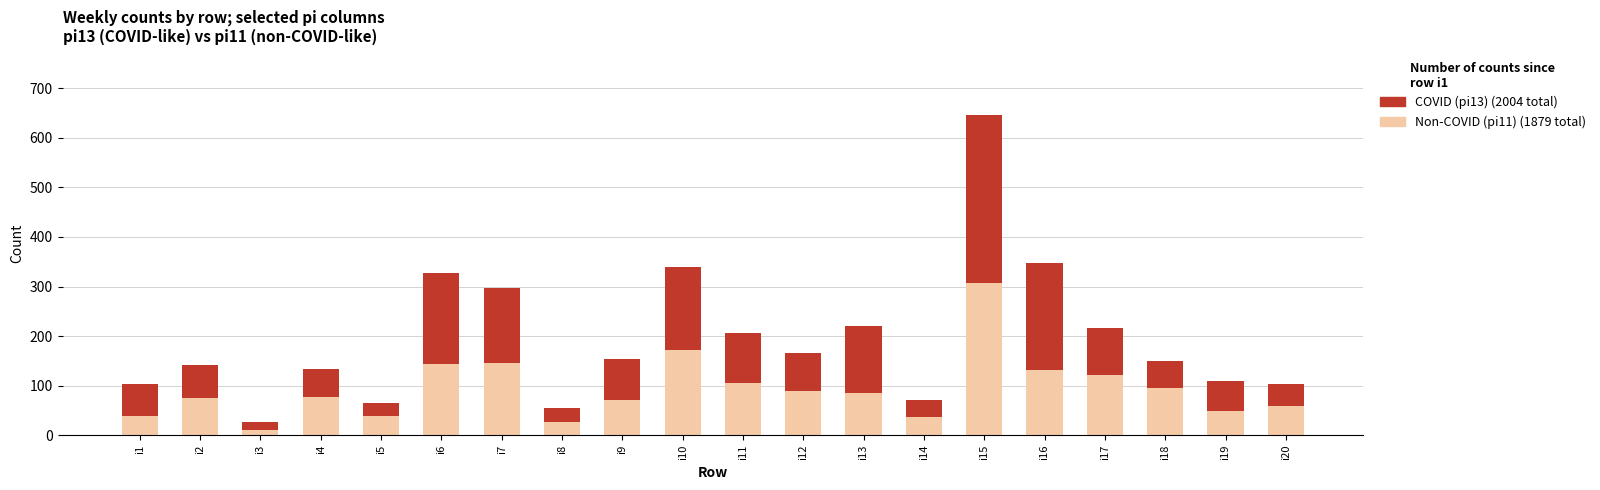

What is the total value across all series at i2?

142